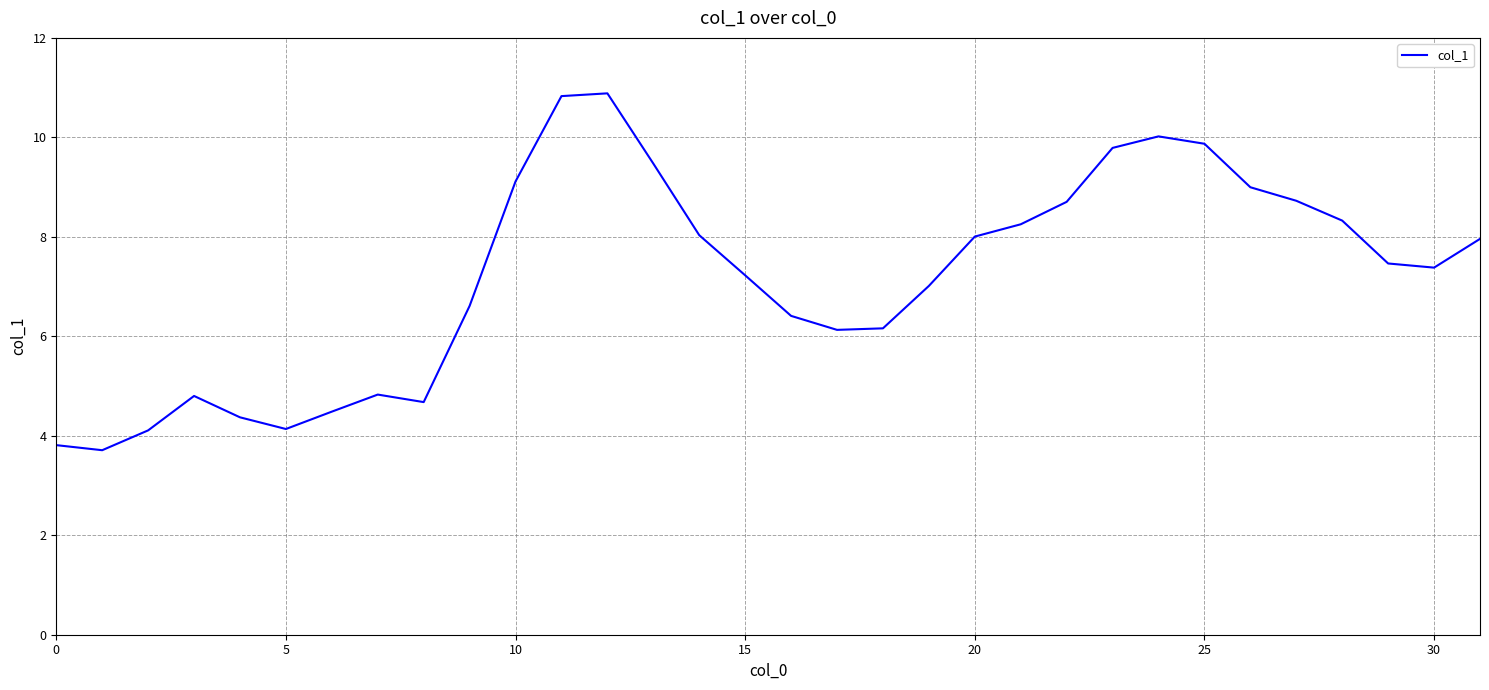

Count the number of data series in this chart.

1